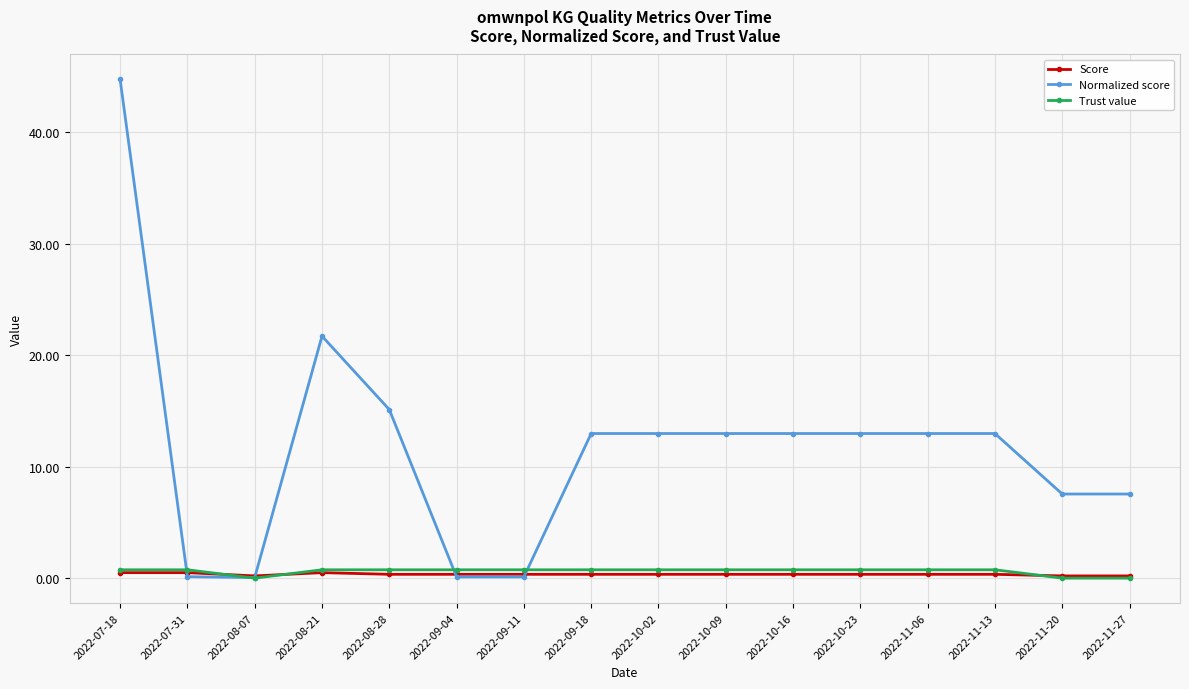

Which series has the widest spread of values?

Normalized score